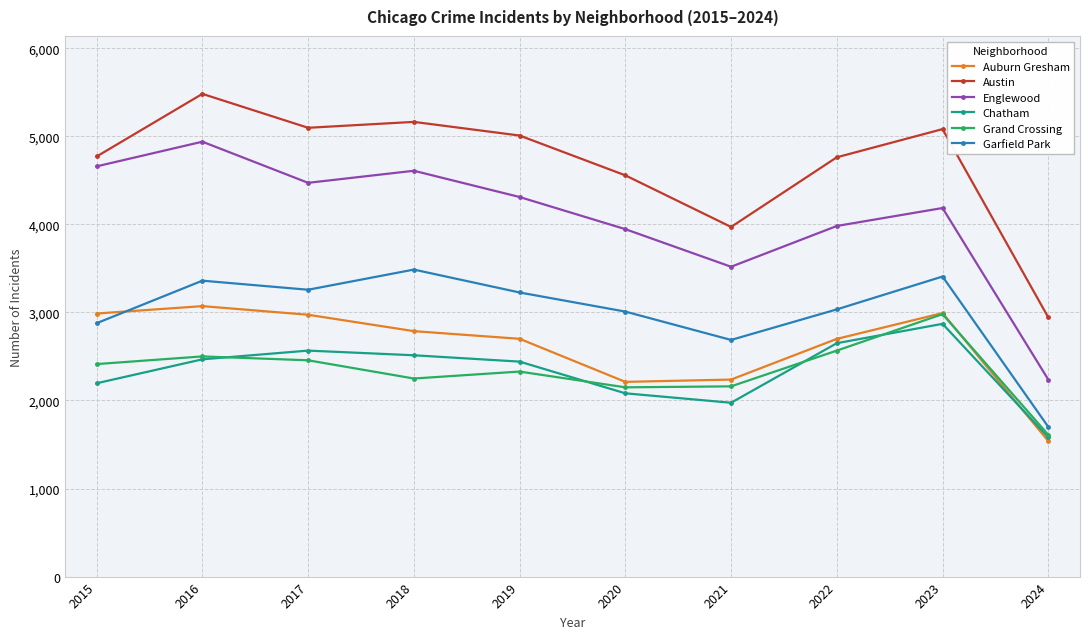

Rank the series at 2017 from highest to lowest value.

Austin, Englewood, Garfield Park, Auburn Gresham, Chatham, Grand Crossing